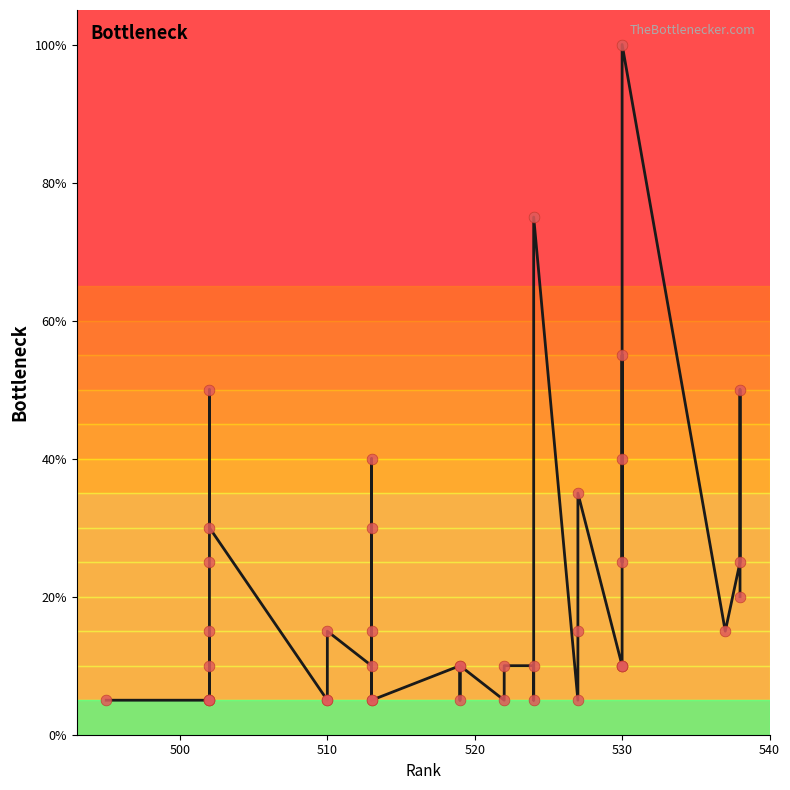

Approximately how many times larger is the value at 524 compared to 502?

1.0